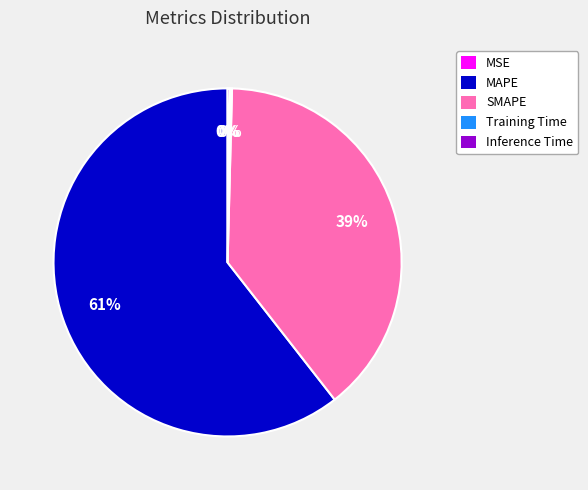

To the nearest percent, what is the average slice percentage?

20%